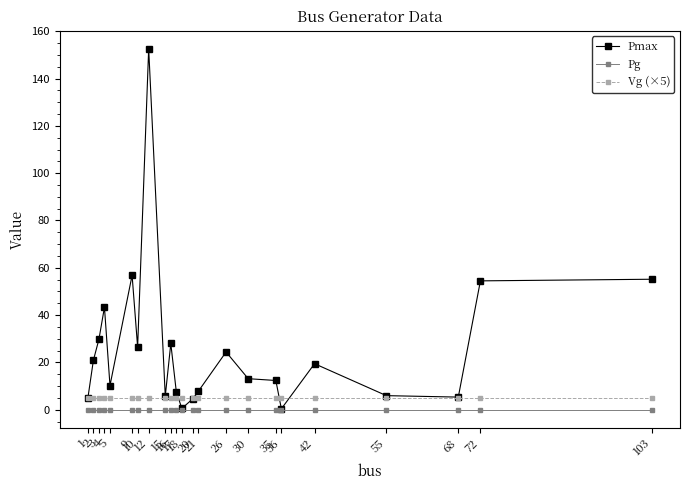

At how many categories does at least one series exceed 103?

1